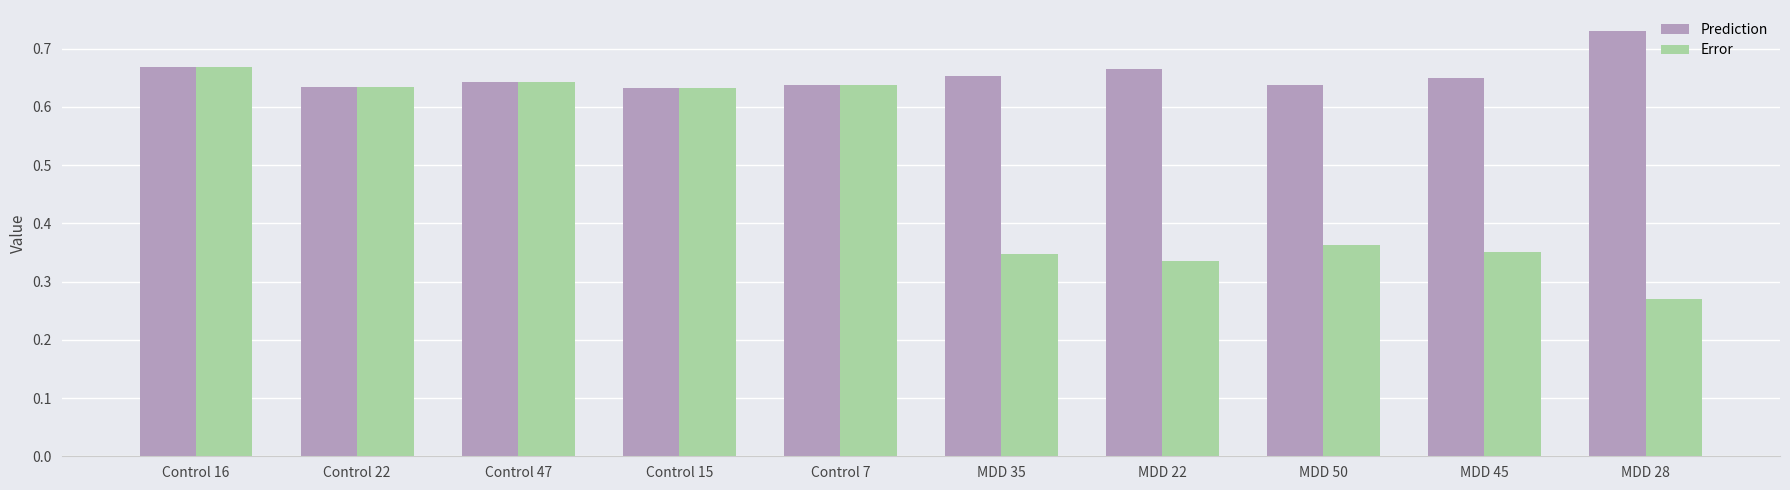

What is the total value across all series at Control 47?

1.3